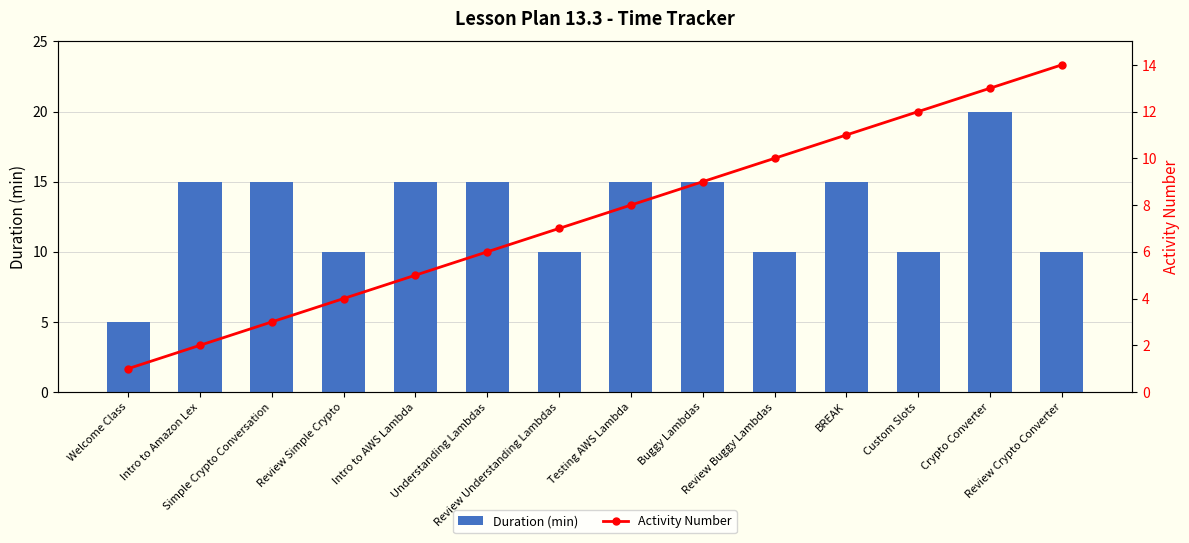

What is the total value across all series at Custom Slots?

22